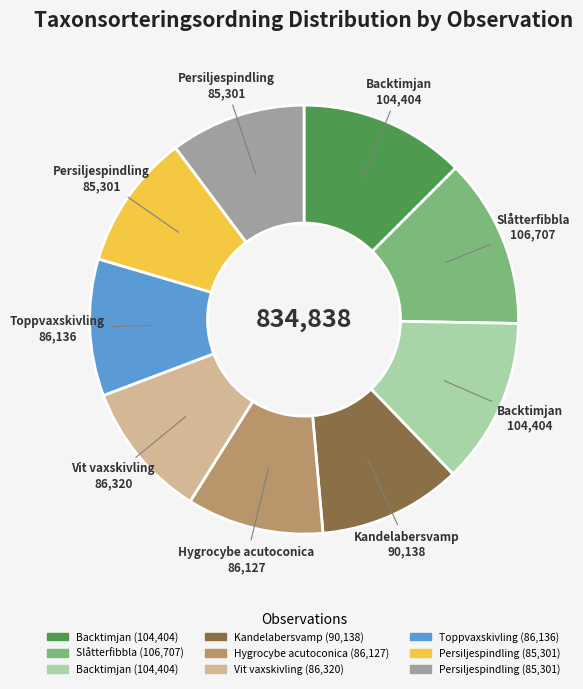

Is there a majority slice in this chart?

No